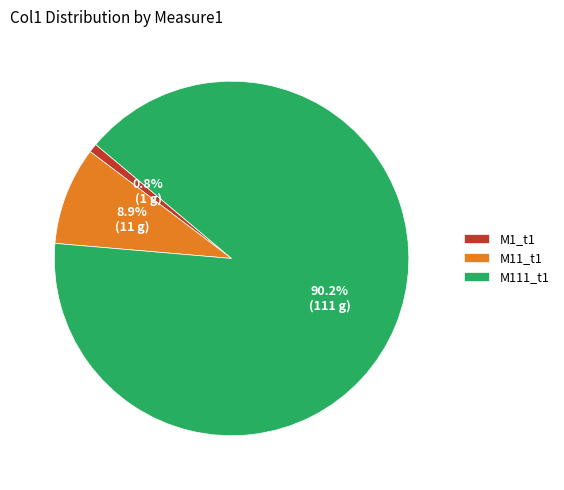

Is the sum of M1_t1 and M11_t1 greater than half?

No